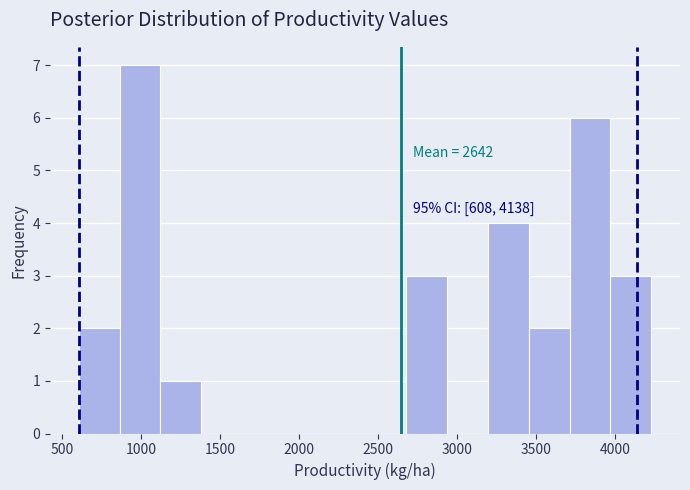

Over which range of the x-axis is the bar tallest?

850 to 1100